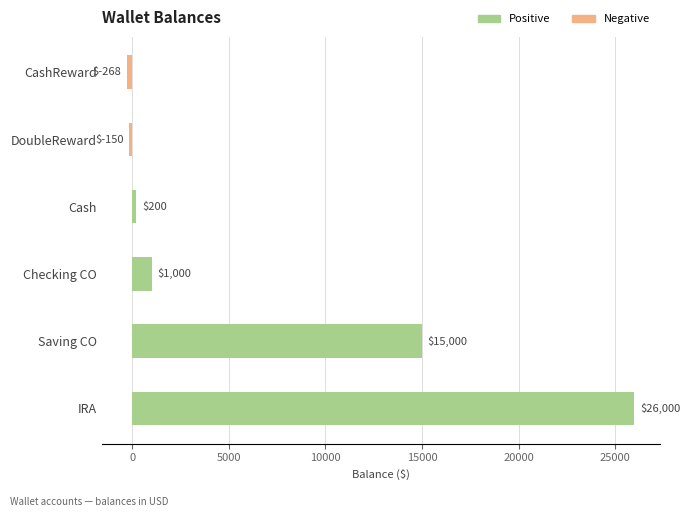

List the labels in order of value, largest first.

IRA, Saving CO, Checking CO, Cash, DoubleReward, CashReward